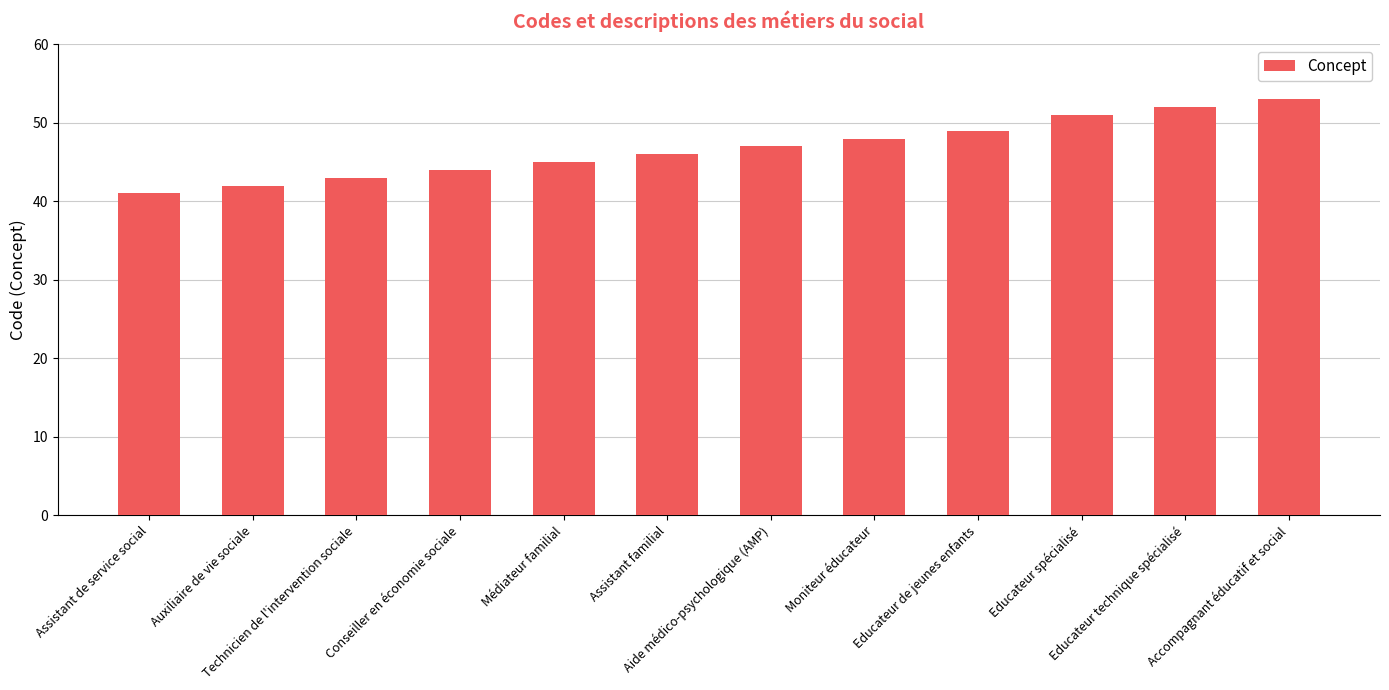

Does the chart contain any negative values?

No